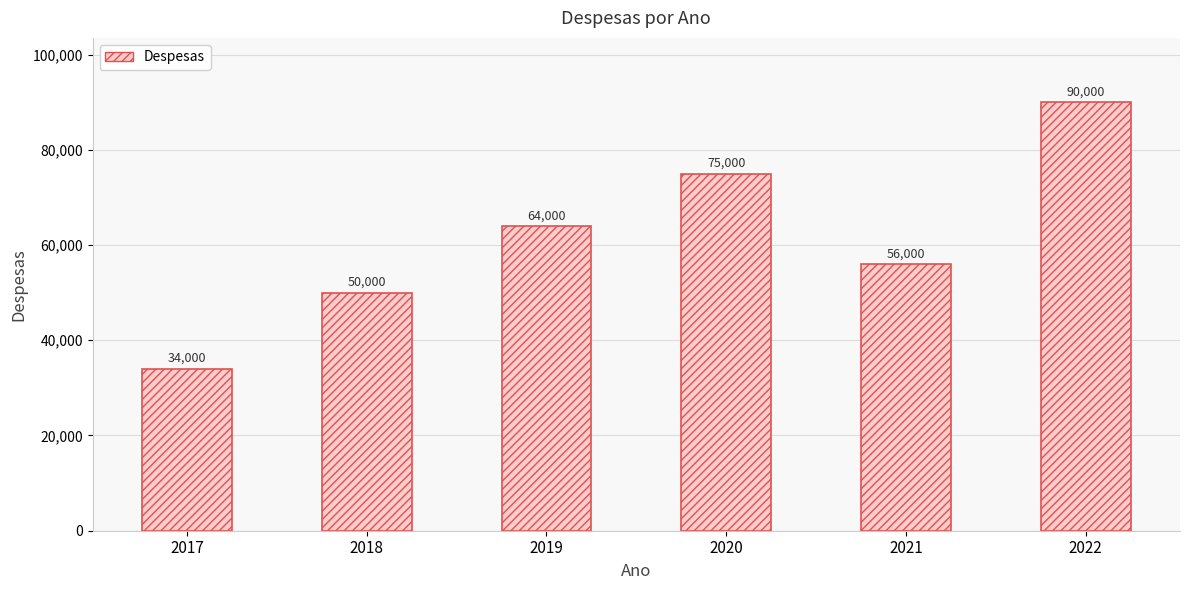

What is the value of the 4th bar from the left?

75000